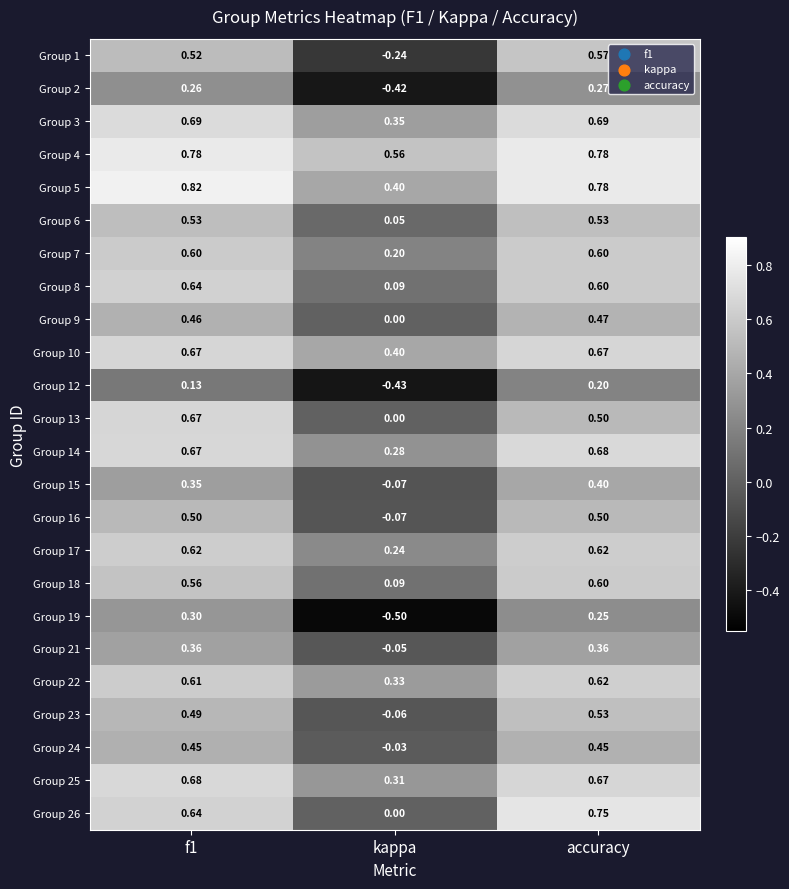

At which category does the chart reach its minimum across all series?

kappa